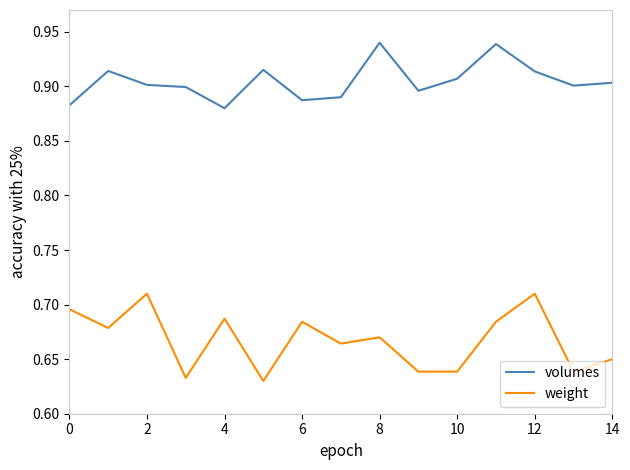

True or false: weight and volumes intersect in this chart.

False